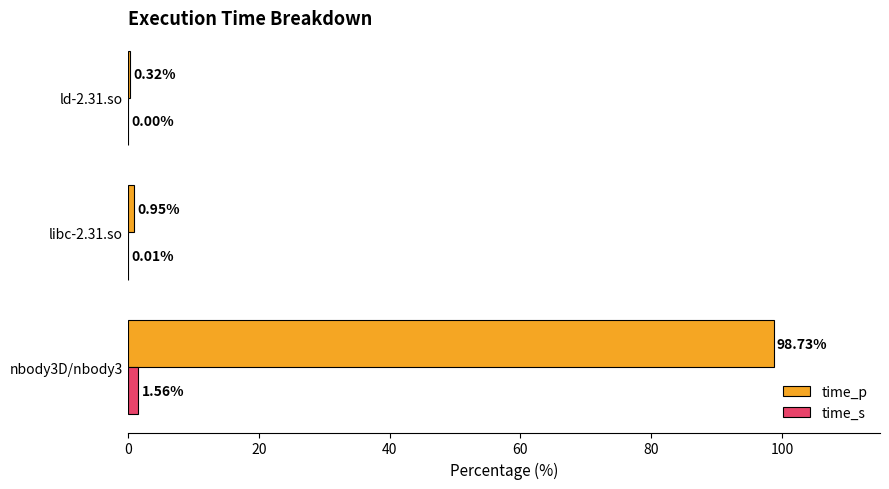

What is the total value across all series at nbody3D/nbody3?

100.3